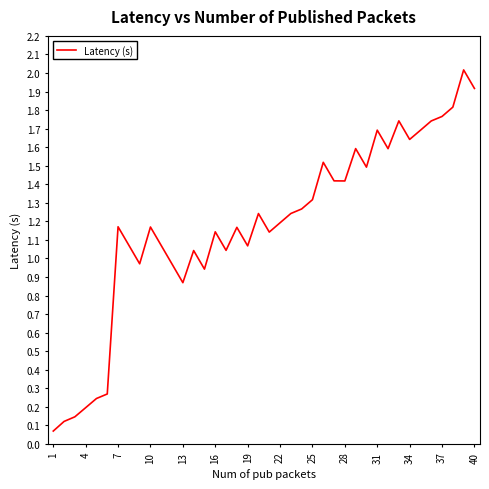

What is the difference between the maximum and minimum values?

1.9